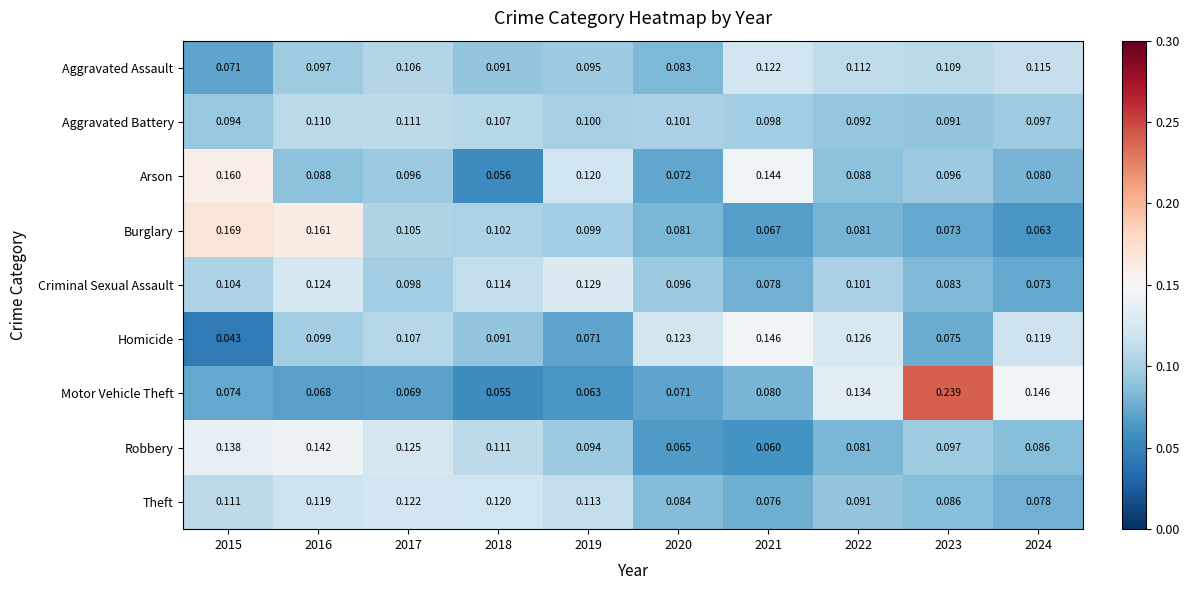

At 2019, list the series in order from smallest to largest.

Motor Vehicle Theft, Homicide, Robbery, Aggravated Assault, Burglary, Aggravated Battery, Theft, Arson, Criminal Sexual Assault